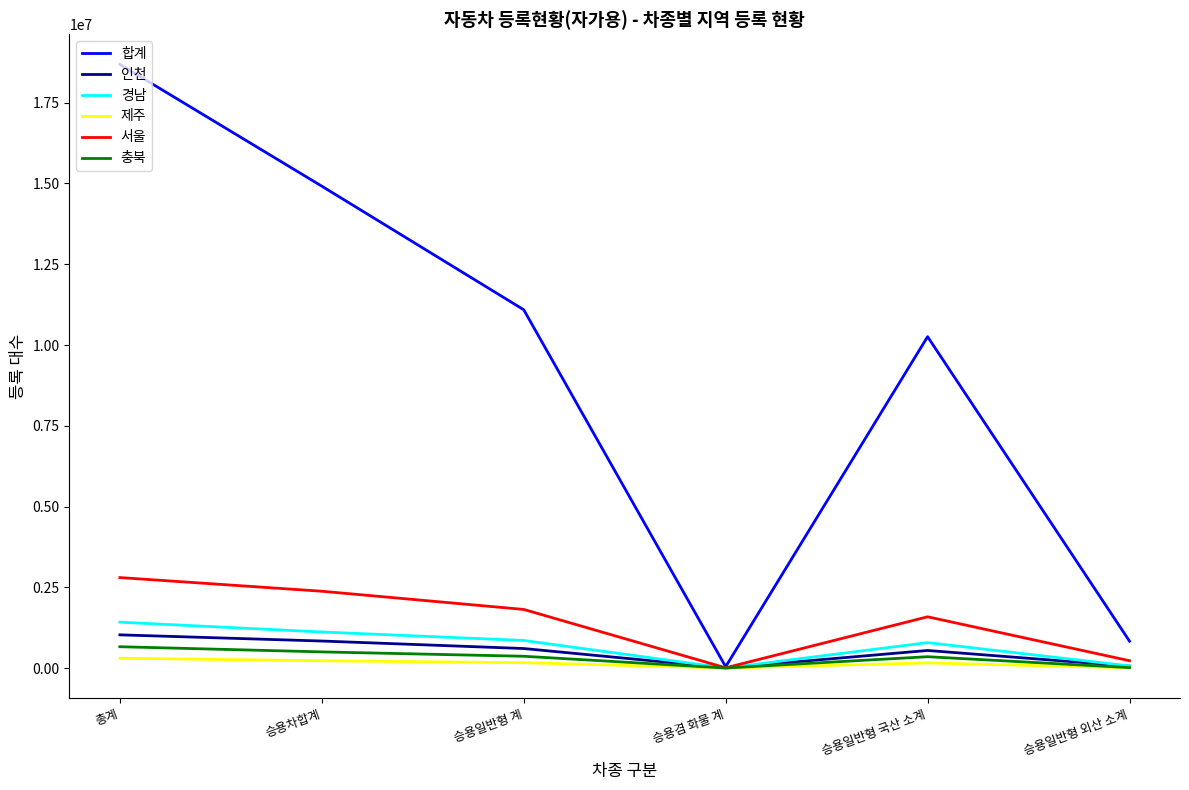

The value of 합계 at 승용일반형 국산 소계 is 5730943. True or false?

False